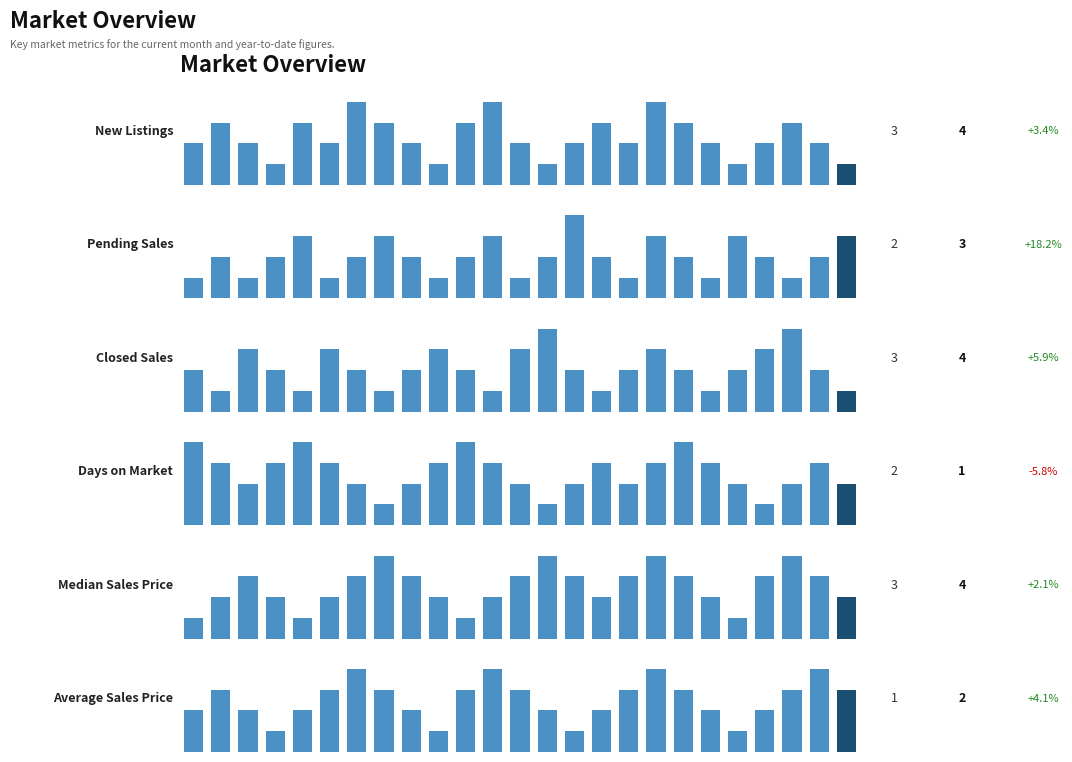

Is it true that Pending Sales equals 1 at 18?

False